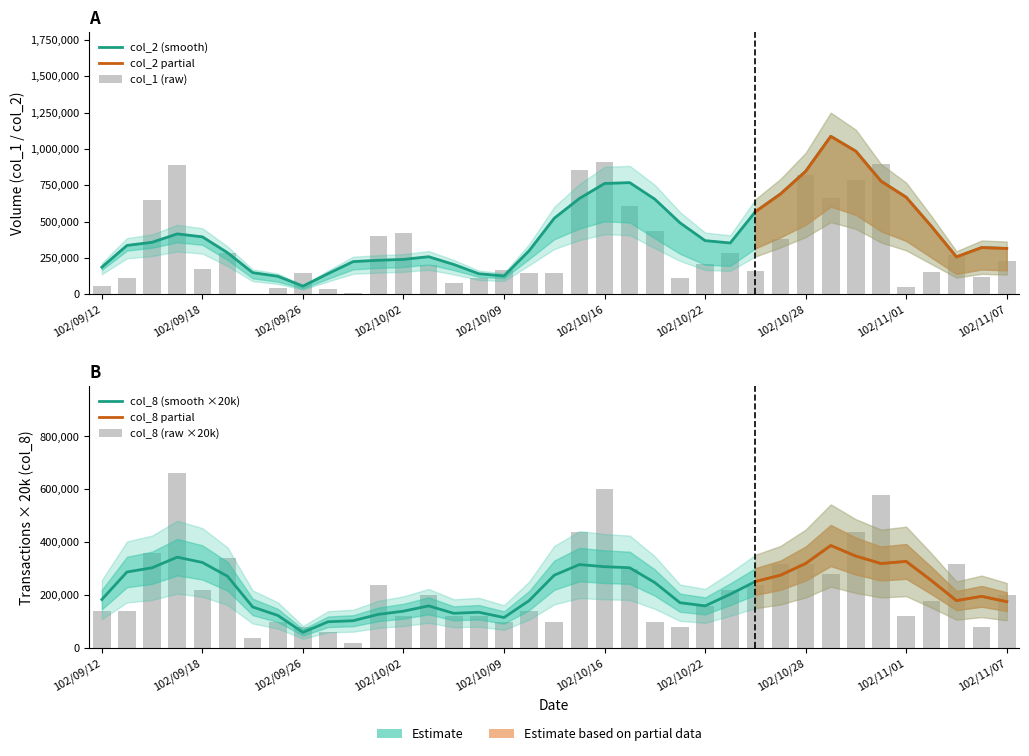

What is the difference between the maximum and minimum values in the col_1 series?

903000